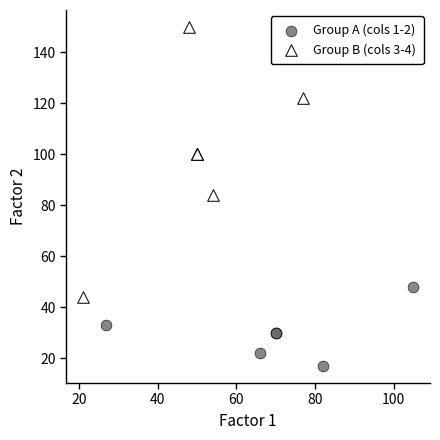

Which series reaches the minimum Y coordinate?

Group A (cols 1-2)